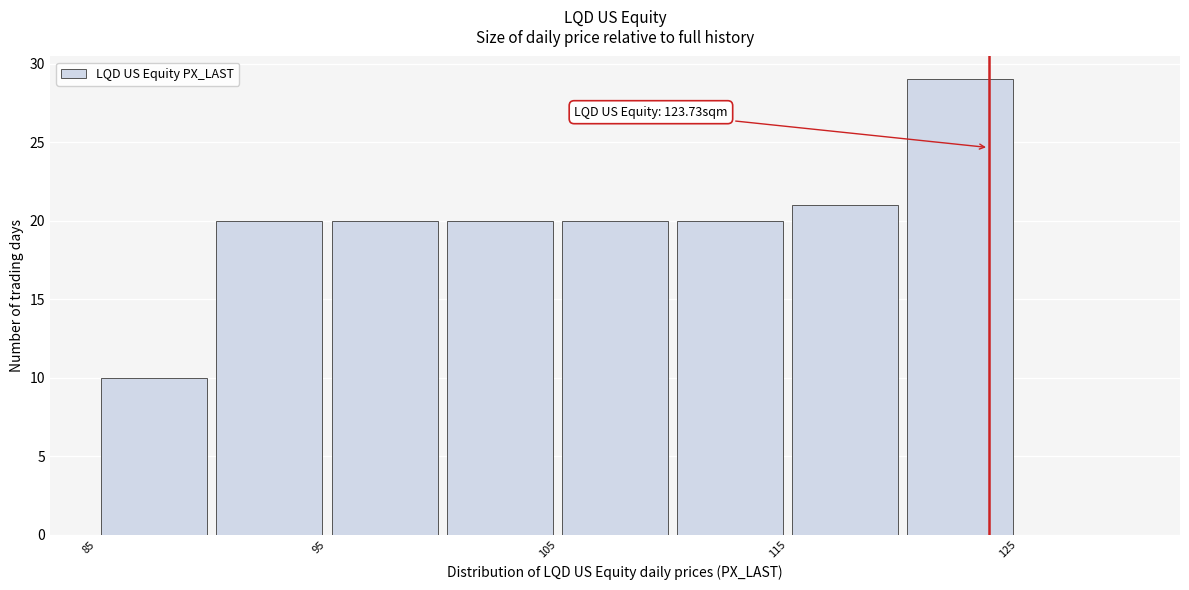

Over which range of the x-axis is the bar tallest?

120 to 125